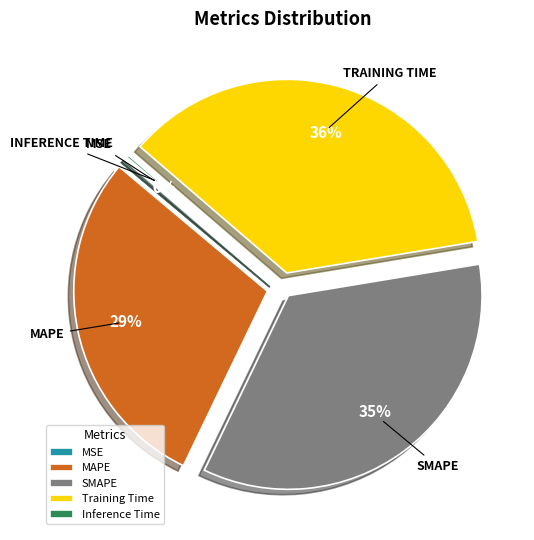

Is there any slice that represents more than half of the pie?

No